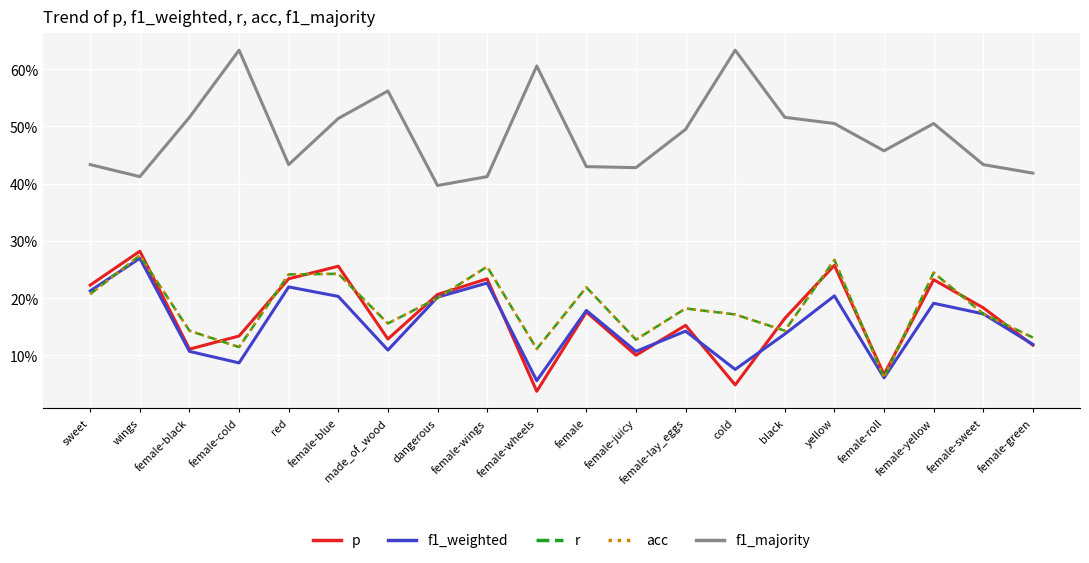

Where is f1_weighted nearest to the value 0?

female-wheels